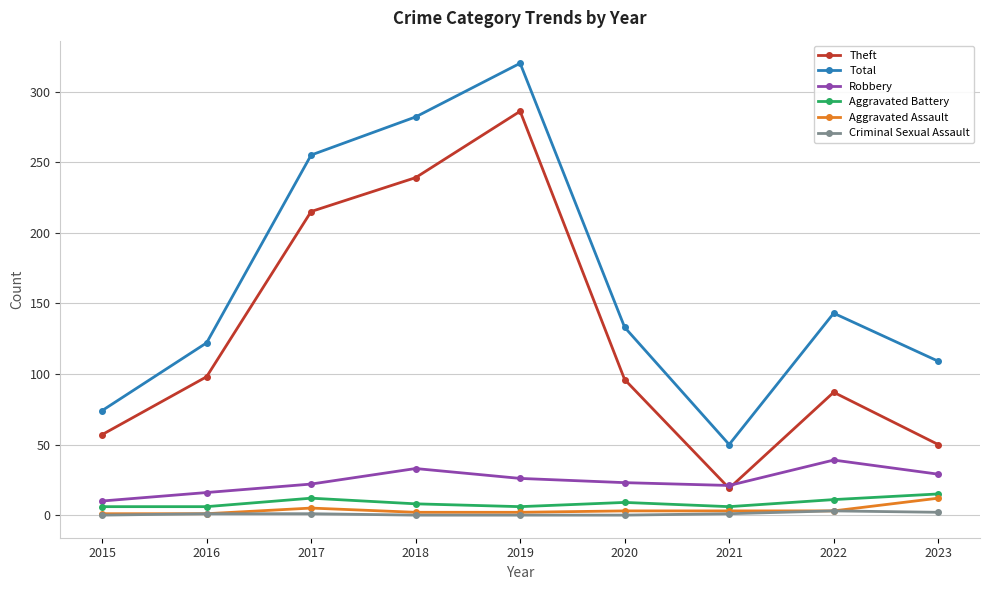

How many data points does each series have?

9